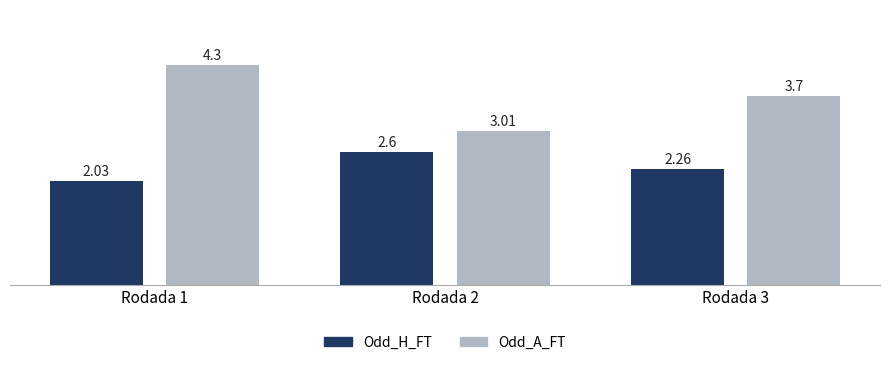

What is the average value of the Odd_A_FT series?

3.7